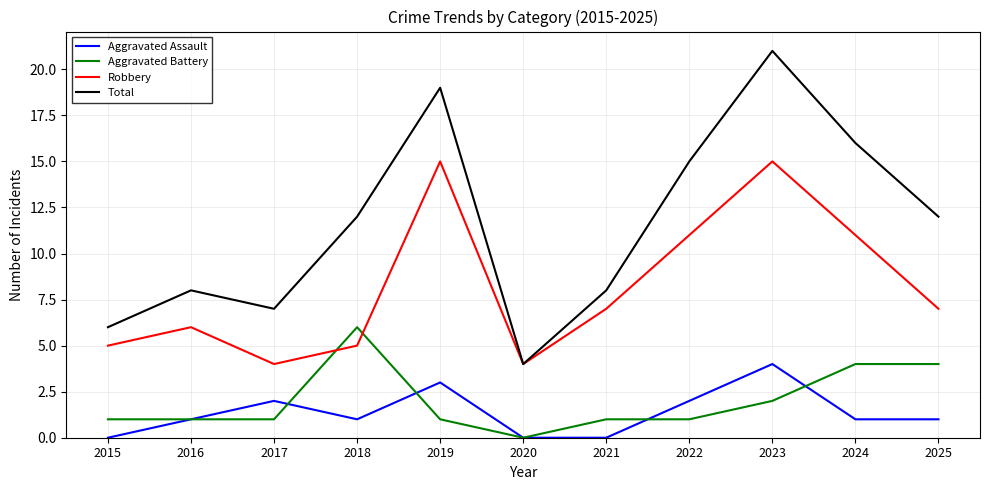

Between 2021 and 2024, which series saw the biggest shift?

Total